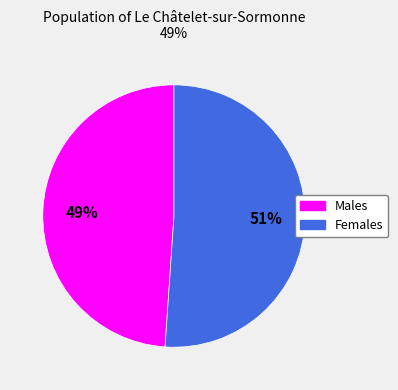

To the nearest percent, what is the difference between the largest and smallest slice percentages?

2%